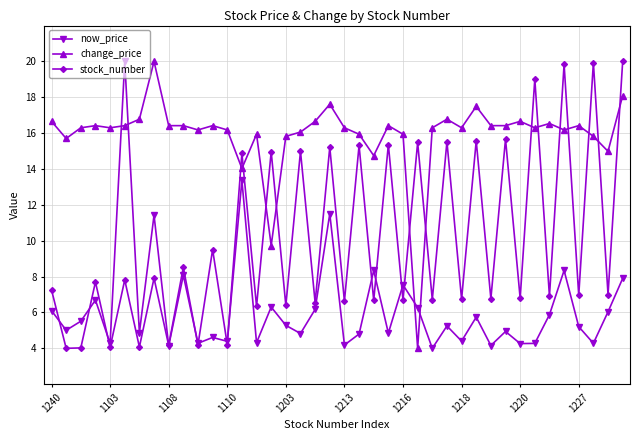

Does the chart display data point markers on the line(s)?

Yes